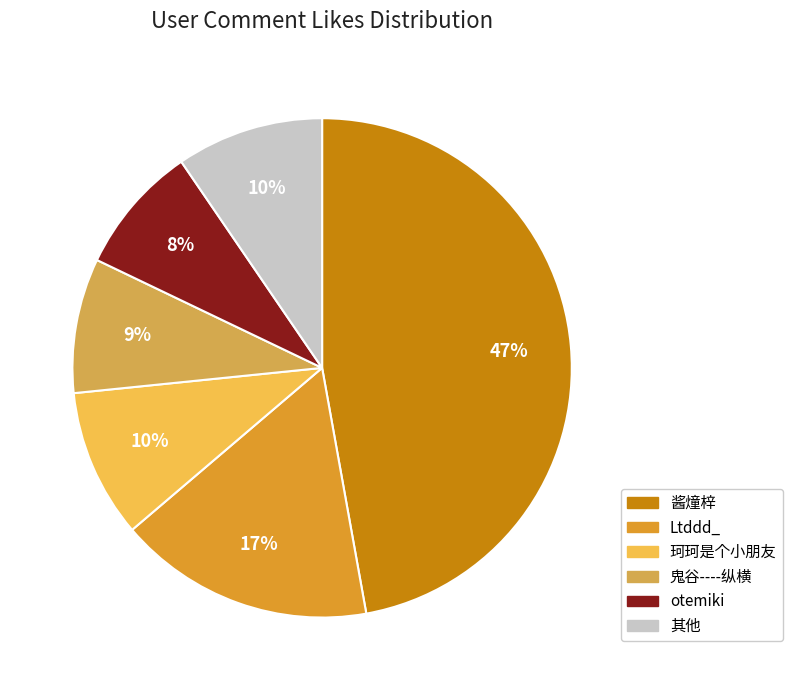

Does any single category account for the majority?

No